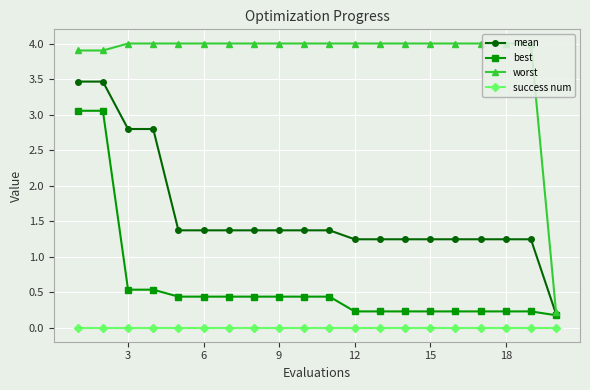

Which series has the largest total across all categories?

worst